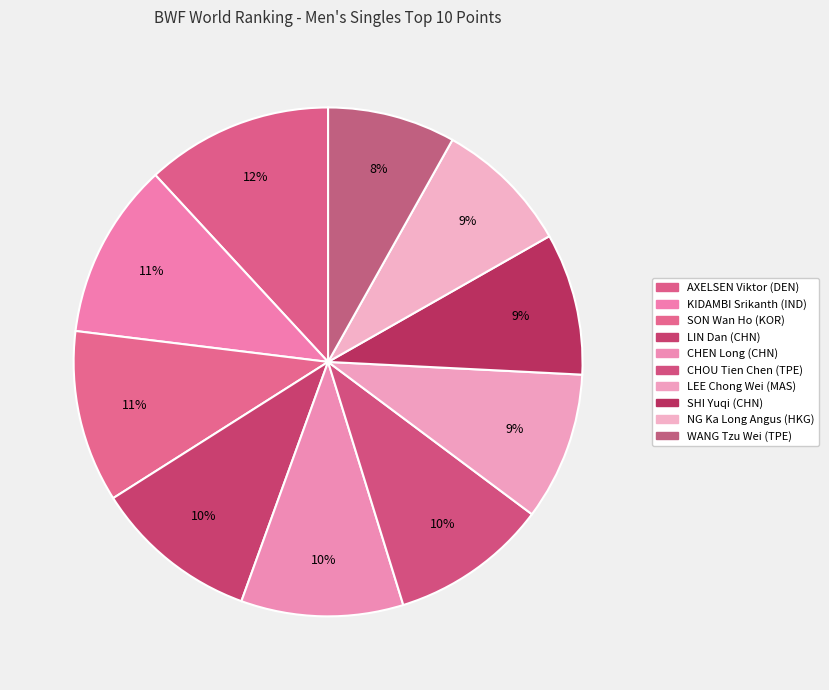

Which category has the smallest portion of the pie?

WANG Tzu Wei (TPE)